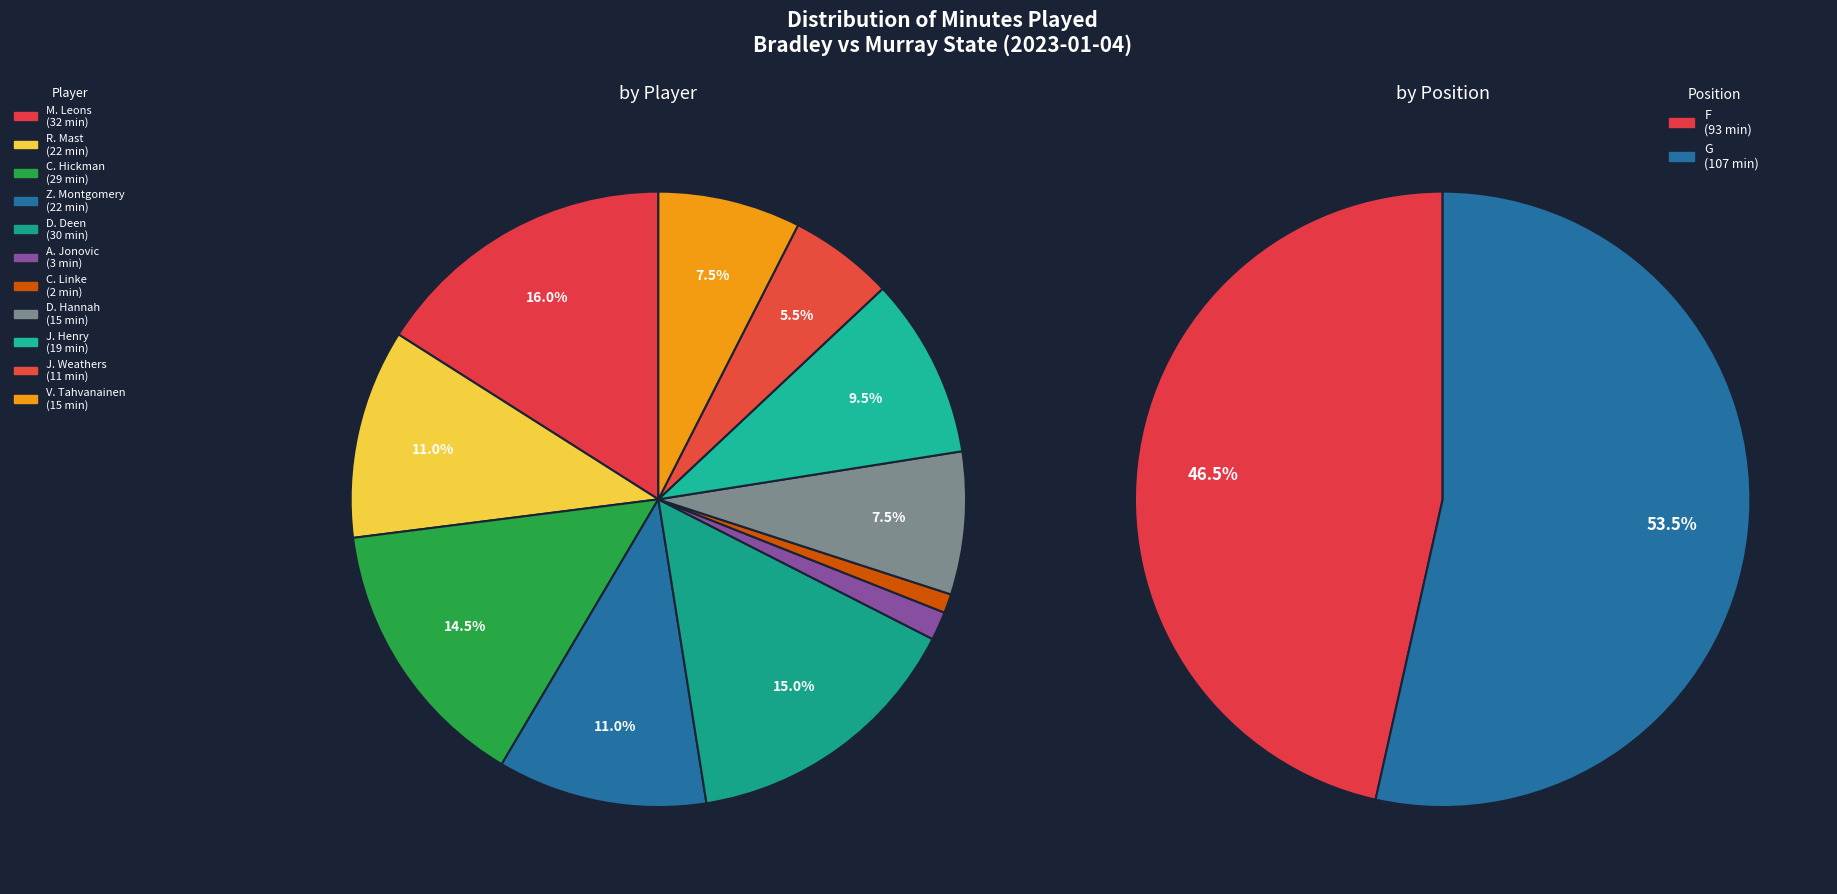

Approximately how many times larger is the value at J. Weathers compared to R. Mast?

0.5